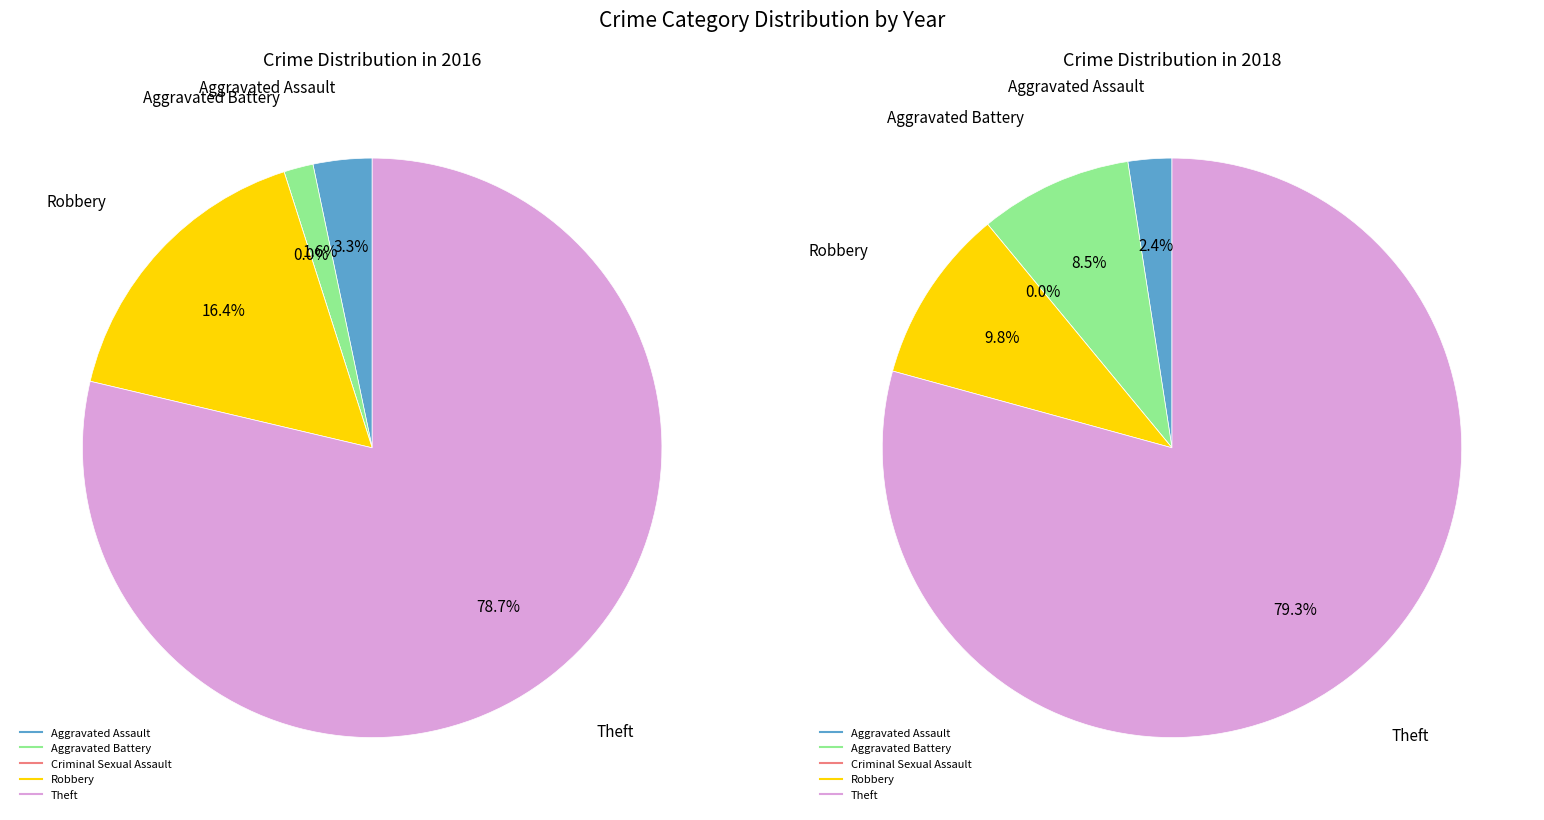

To the nearest percent, what is the difference between the values_2016 and values_2018 slice percentages?

2%